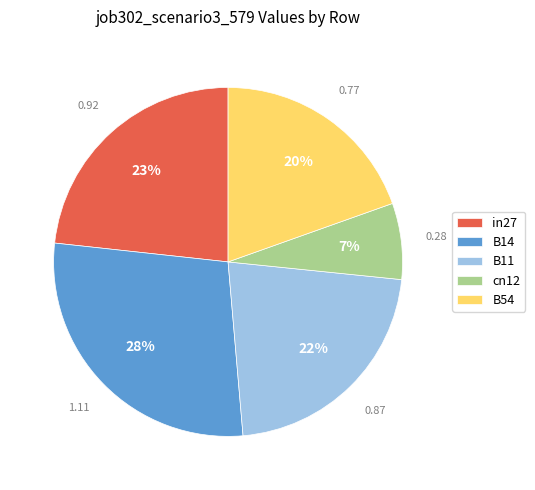

Rank the categories by value from lowest to highest.

cn12, B54, B11, in27, B14